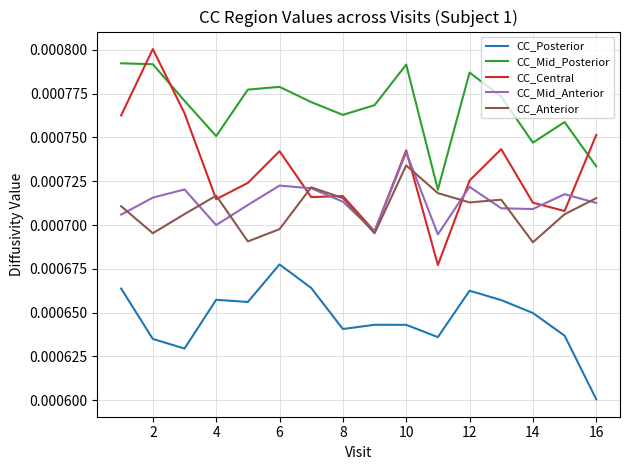

True or false: CC_Mid_Anterior and CC_Posterior intersect in this chart.

False